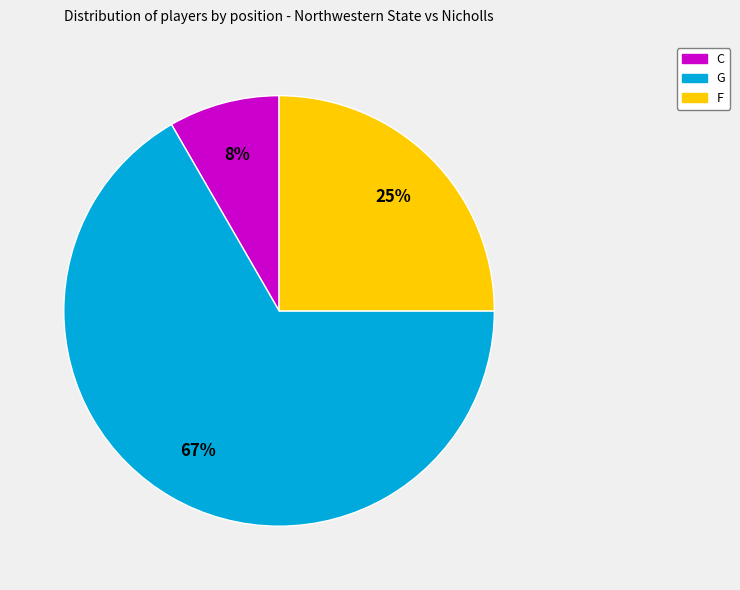

Count the number of slices in the pie.

3